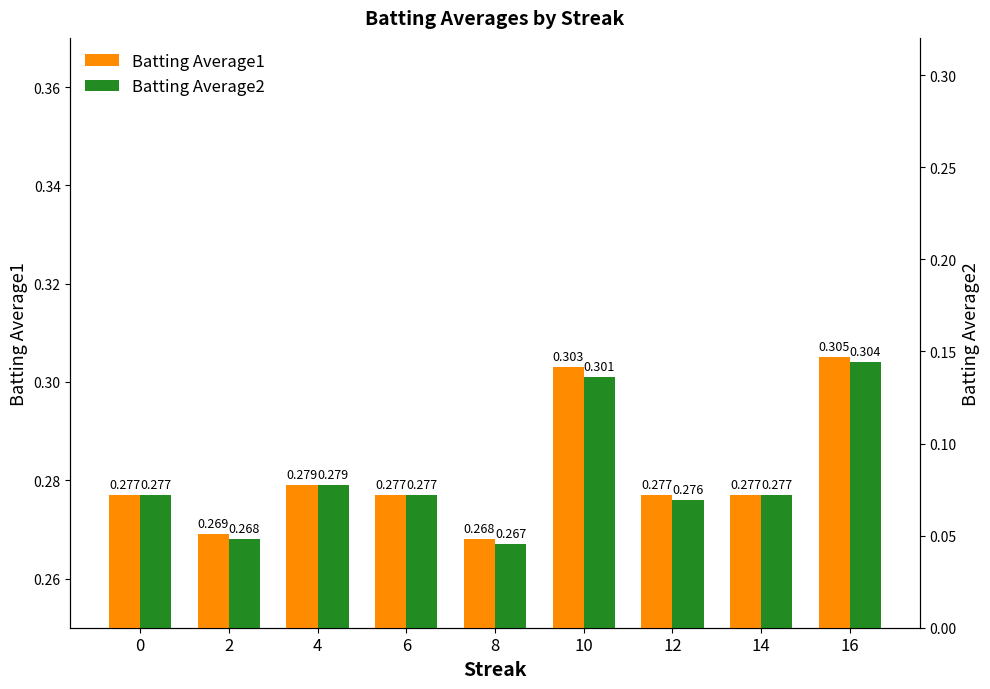

The Batting Average2 series shows 0.4 at 4. True or false?

False